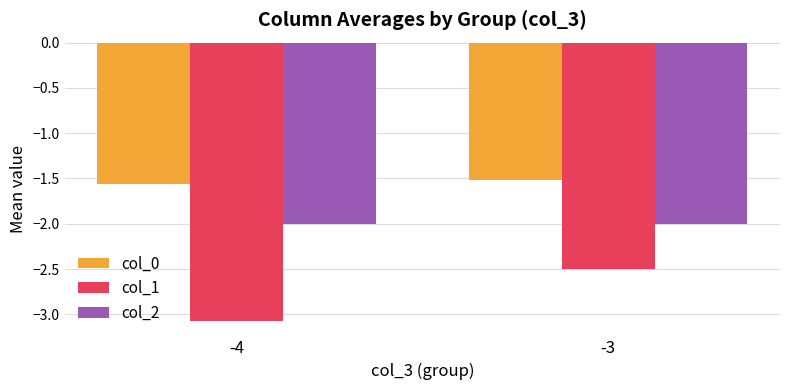

What is the maximum value for col_0?

-1.5